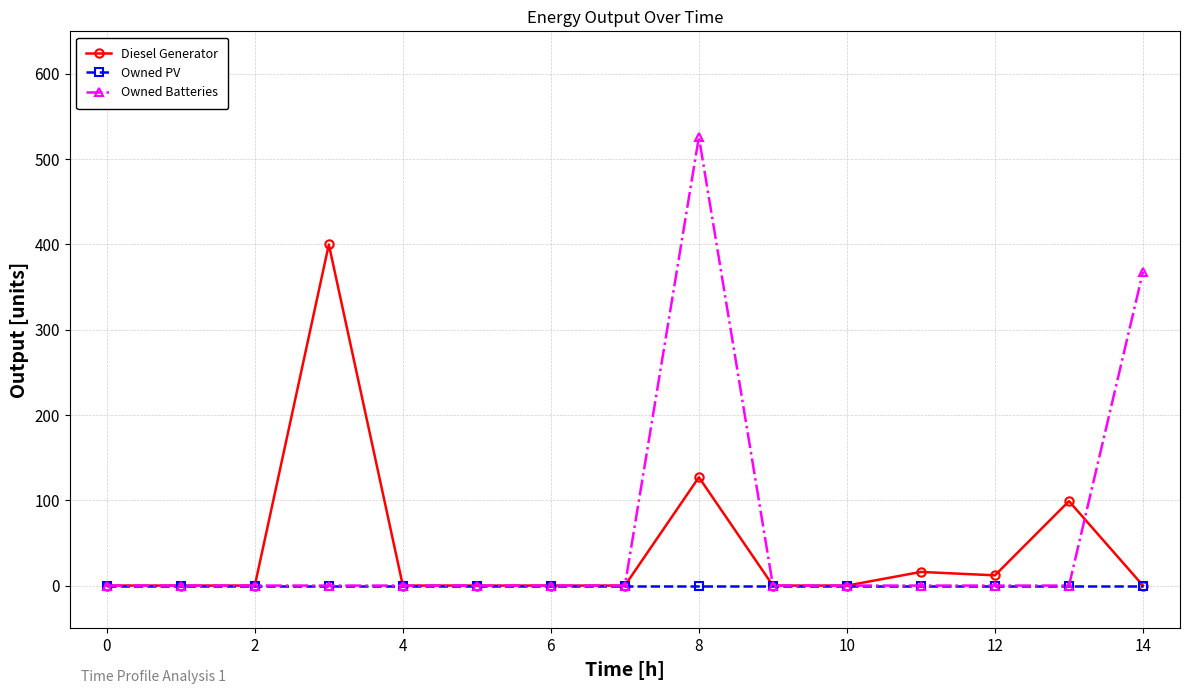

What is the highest value of the Owned Batteries series?

526